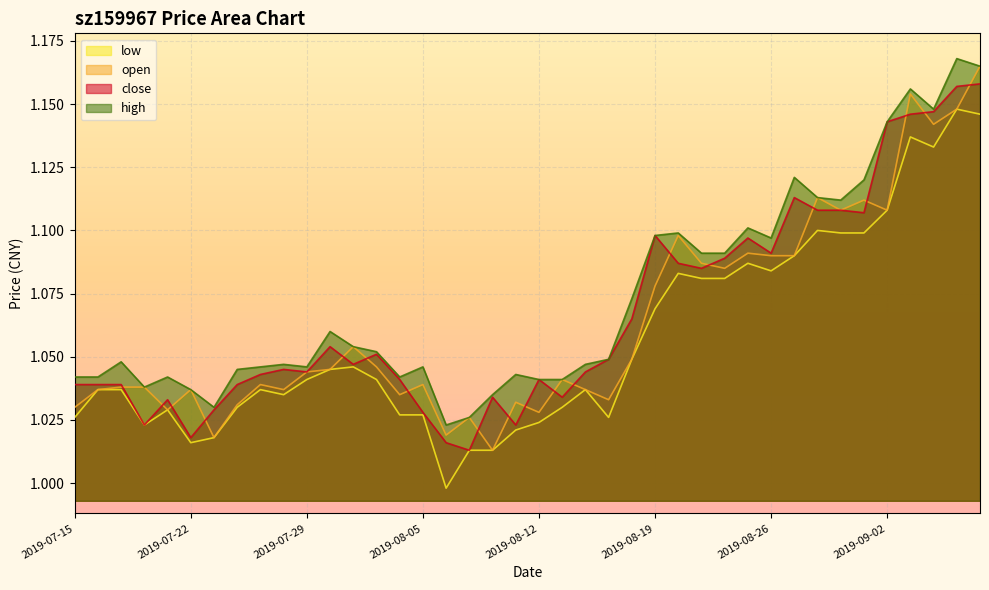

What is the difference between the second highest and second lowest values in the high series?

0.1